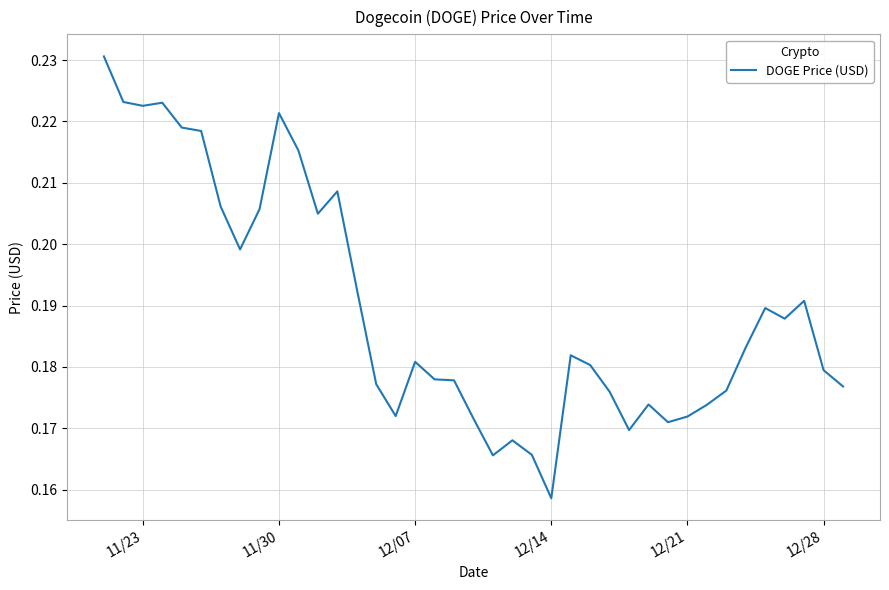

Is this an area chart (filled region under the line)?

No